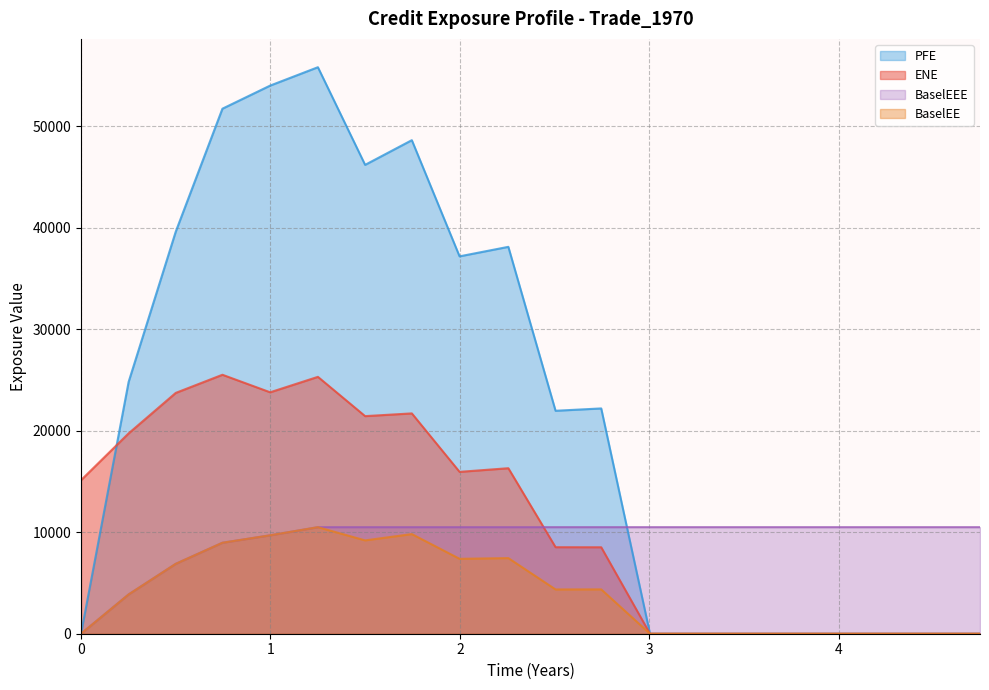

How many times do PFE and BaselEEE cross each other?

1